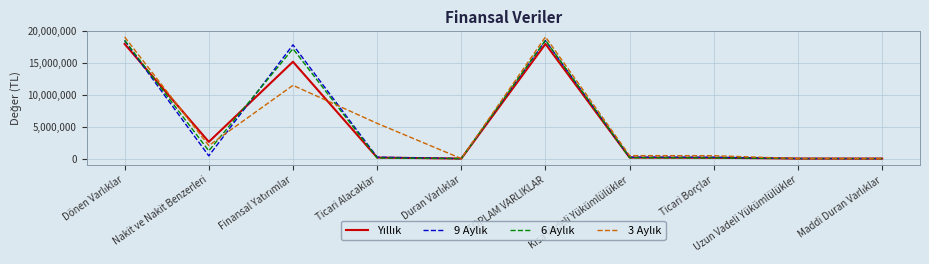

Does the chart have visible grid lines?

Yes